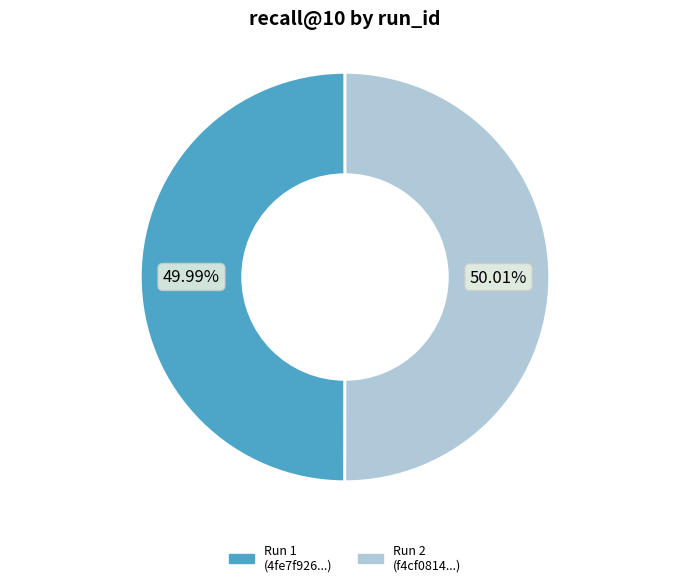

Is there any slice that represents more than half of the pie?

Yes